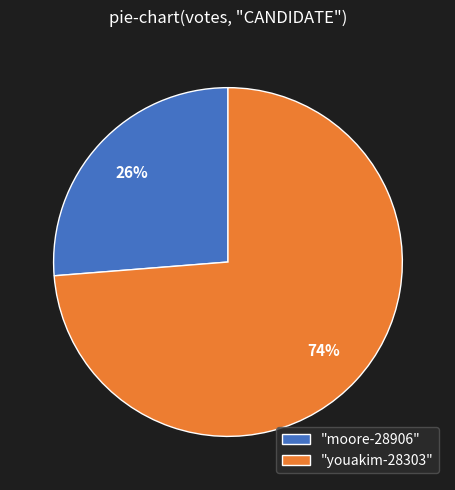

Do "youakim-28303" and "moore-28906" together represent more than half of the pie?

Yes